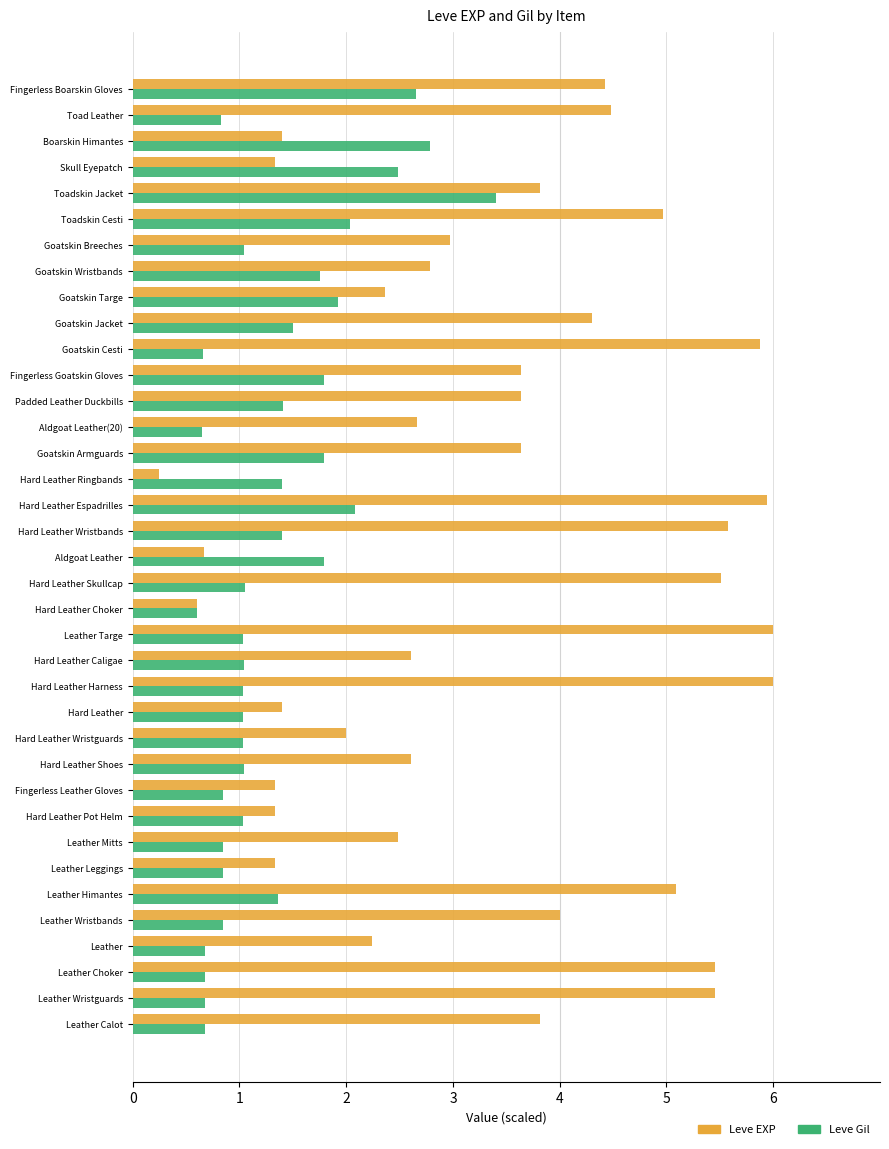

At how many categories does at least one series exceed 3?

19